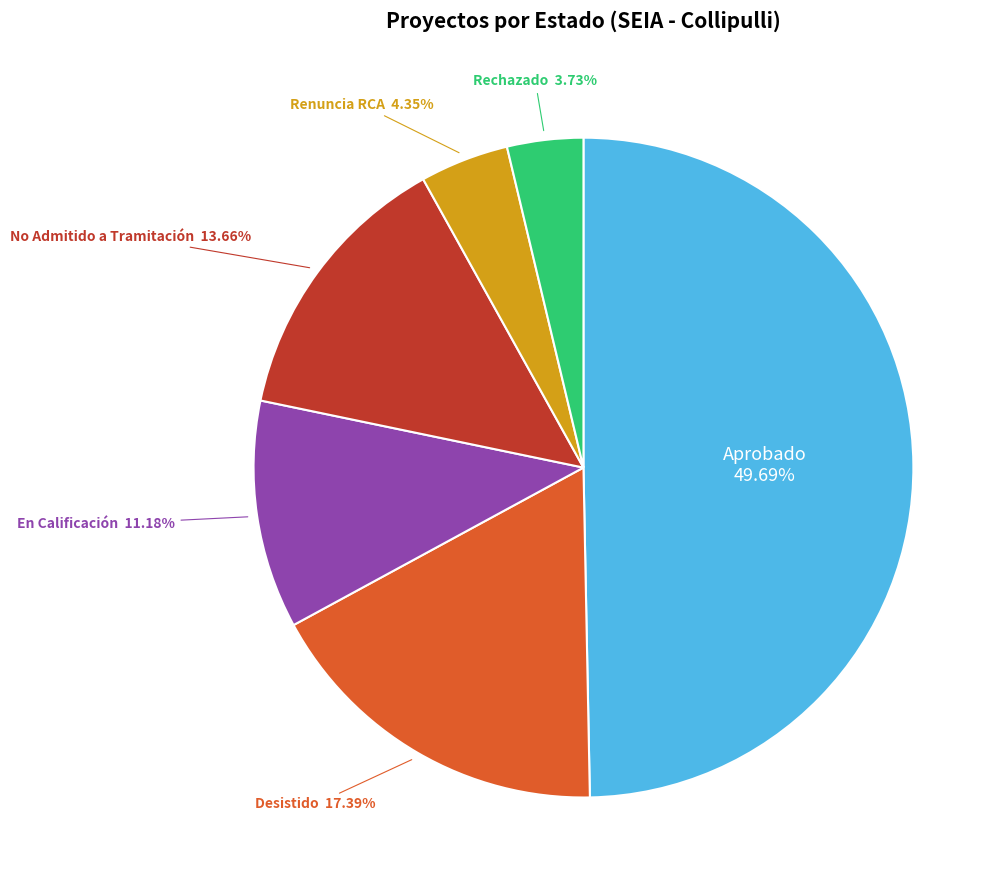

Is it true that Aprobado is 55% of the pie?

False